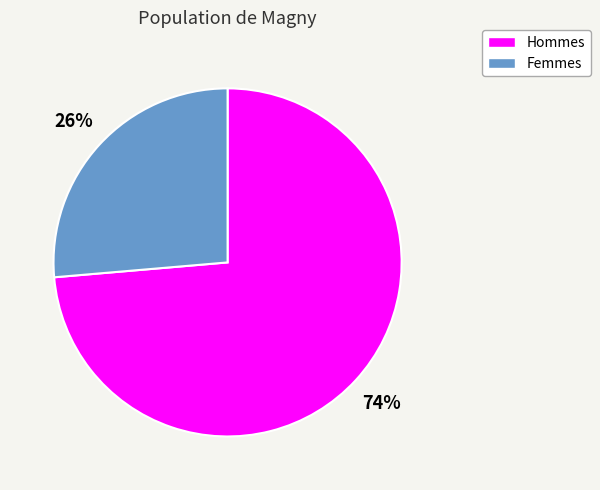

Count the number of slices in the pie.

2